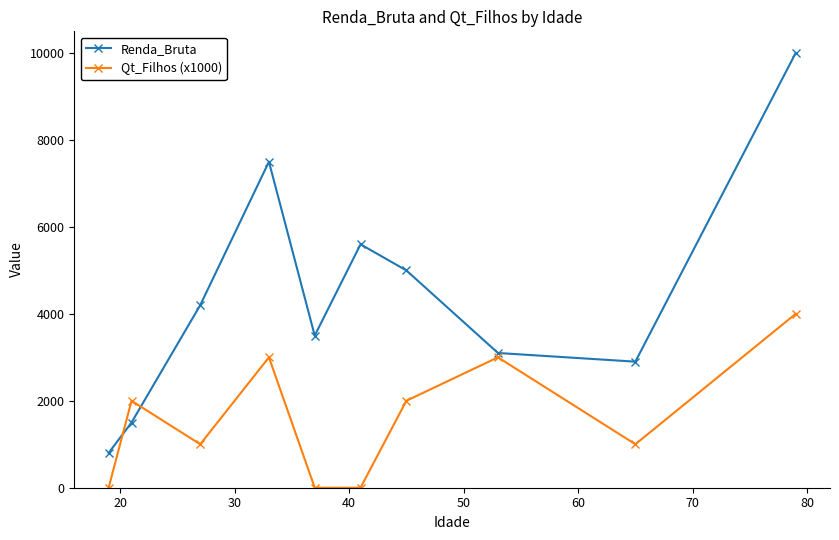

Rank the series by their average value, from lowest to highest.

Qt_Filhos (x1000), Renda_Bruta